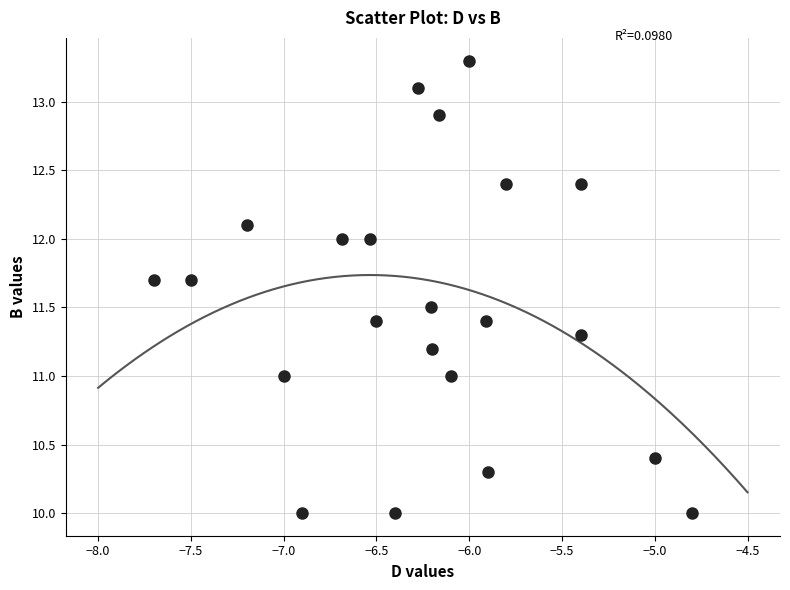

What is the range of X values (max minus min)?

2.9